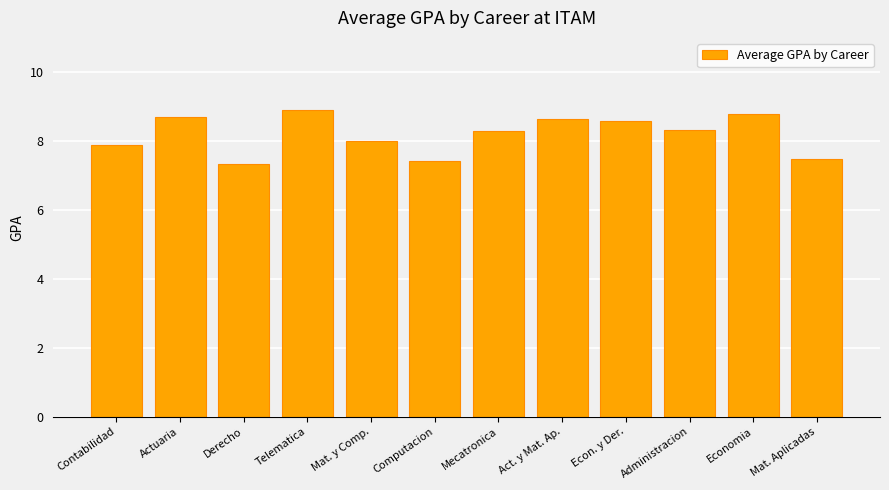

Is it true that the value at Computacion is 7.4?

True